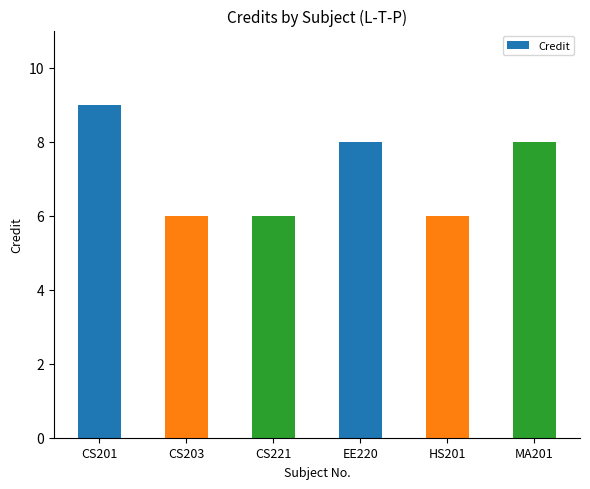

Reading left to right, transcribe all the data shown in this chart.

CS201=9	CS203=6	CS221=6	EE220=8	HS201=6	MA201=8